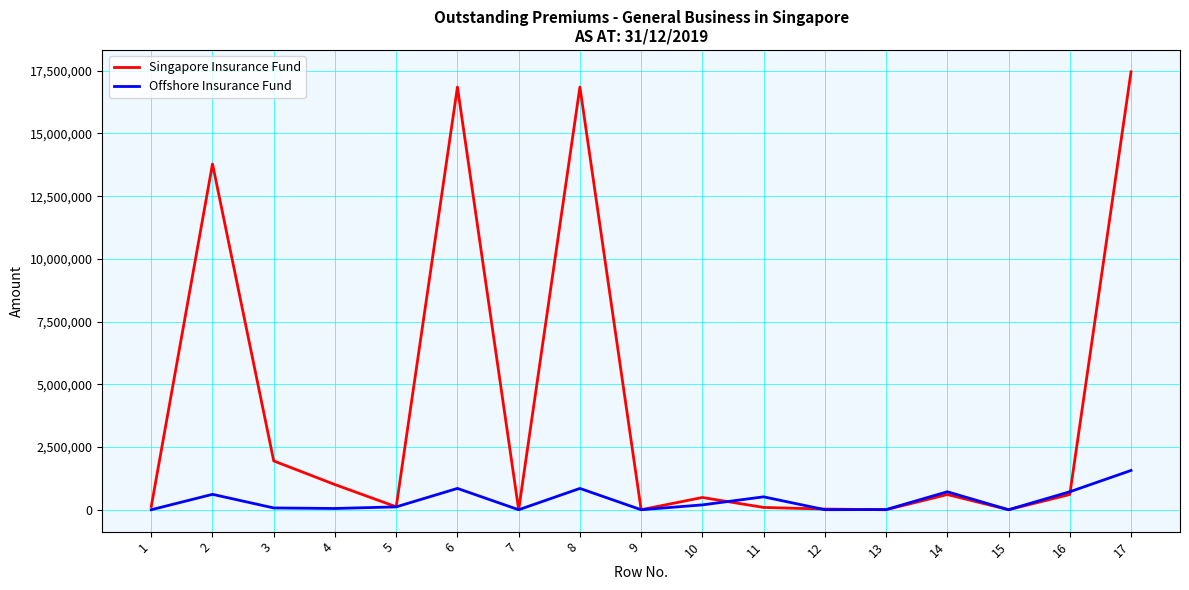

Which series has the largest total across all categories?

Singapore Insurance Fund